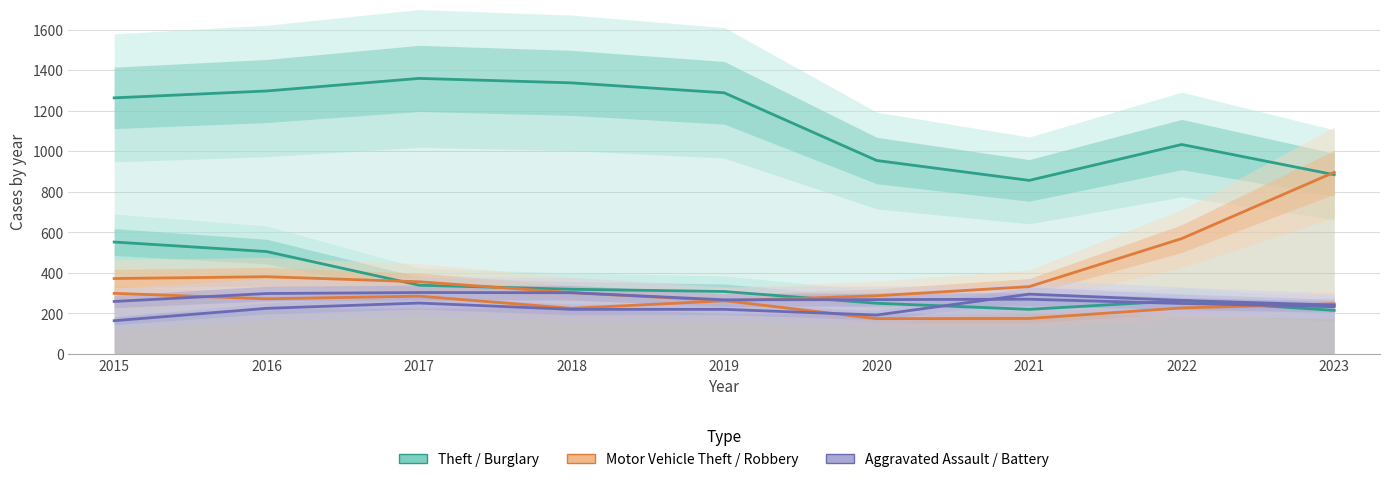

How many times do Robbery and Burglary cross each other?

3